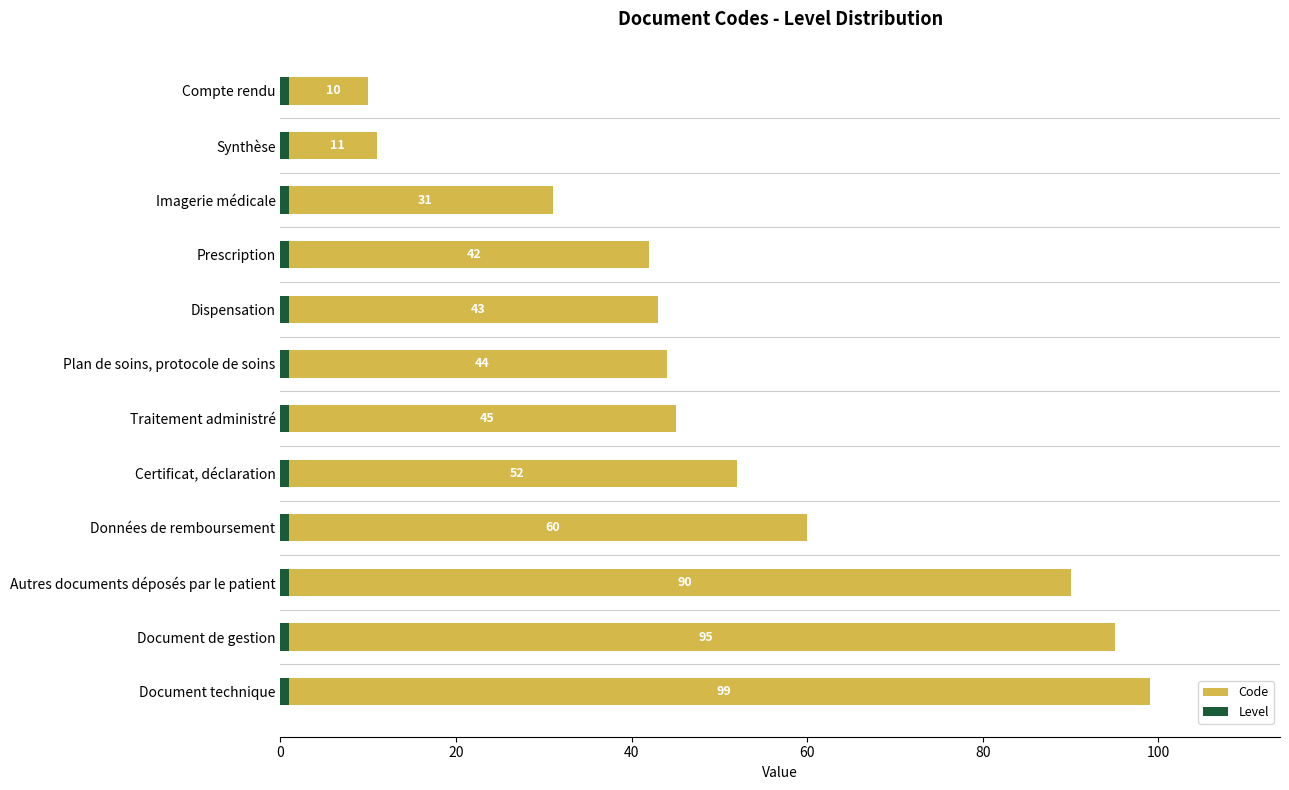

What is the difference between the second highest and second lowest values in the Code series?

84.0